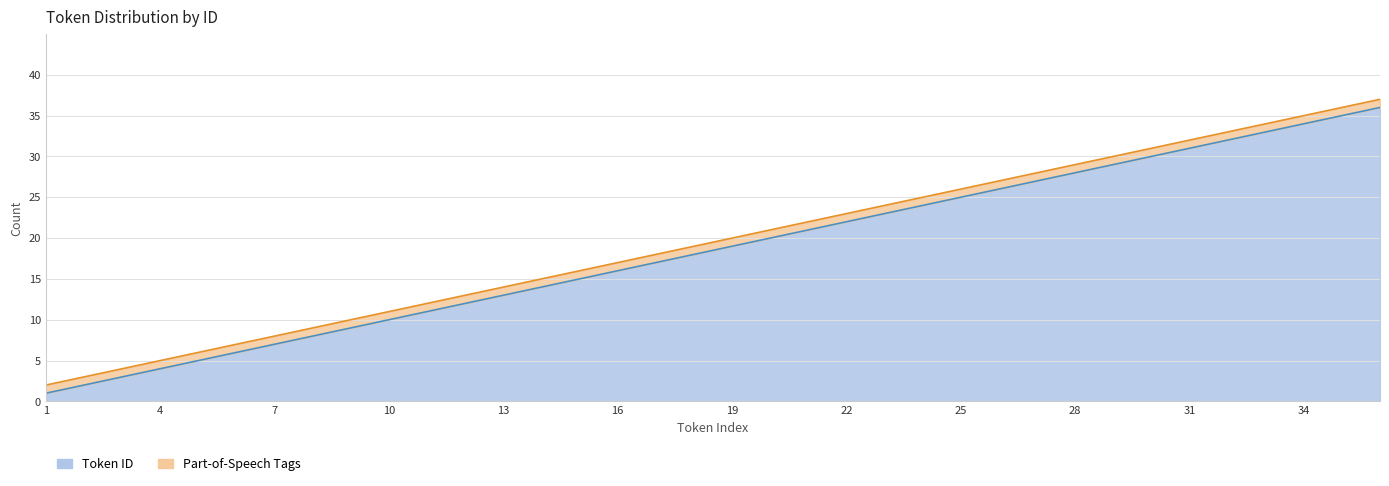

Rank the categories by value from highest to lowest.

36, 35, 34, 33, 32, 31, 30, 29, 28, 27, 26, 25, 24, 23, 22, 21, 20, 19, 18, 17, 16, 15, 14, 13, 12, 11, 10, 9, 8, 7, 6, 5, 4, 3, 2, 1